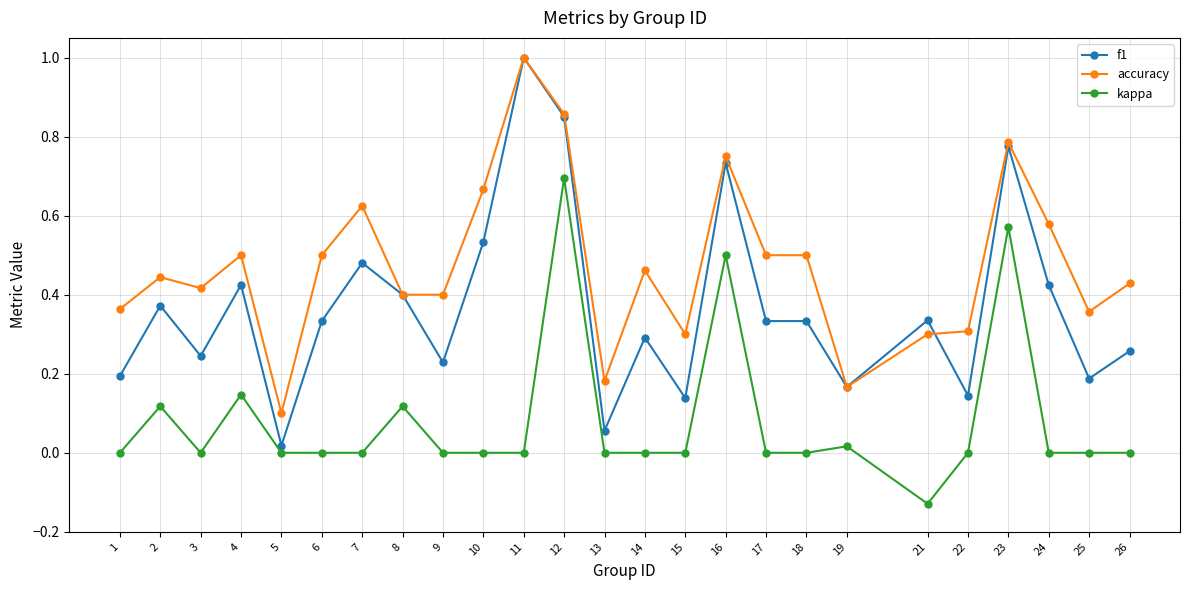

List the series in order of their overall mean, lowest first.

kappa, f1, accuracy